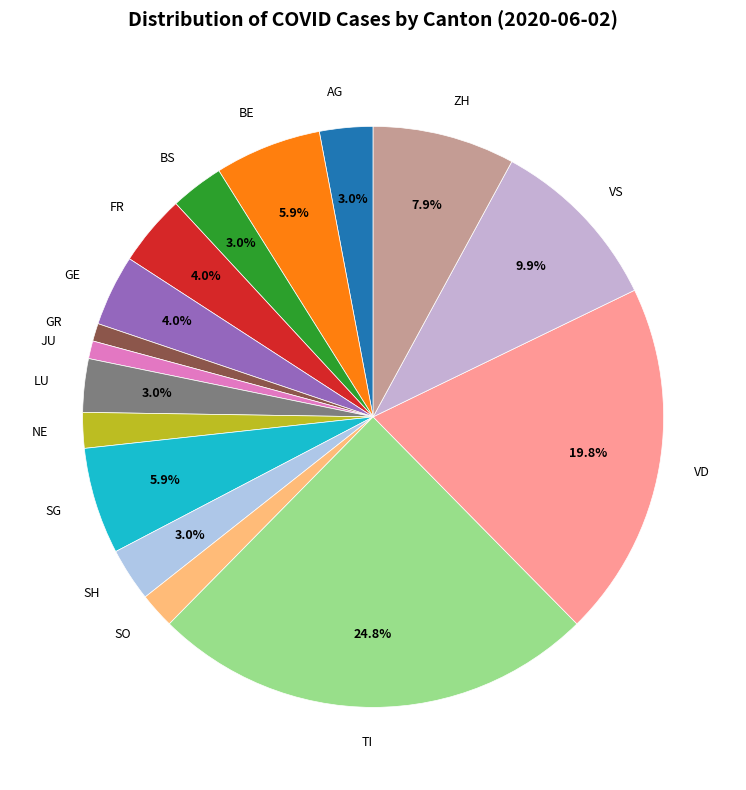

Is it true that VD is 20% of the pie?

True